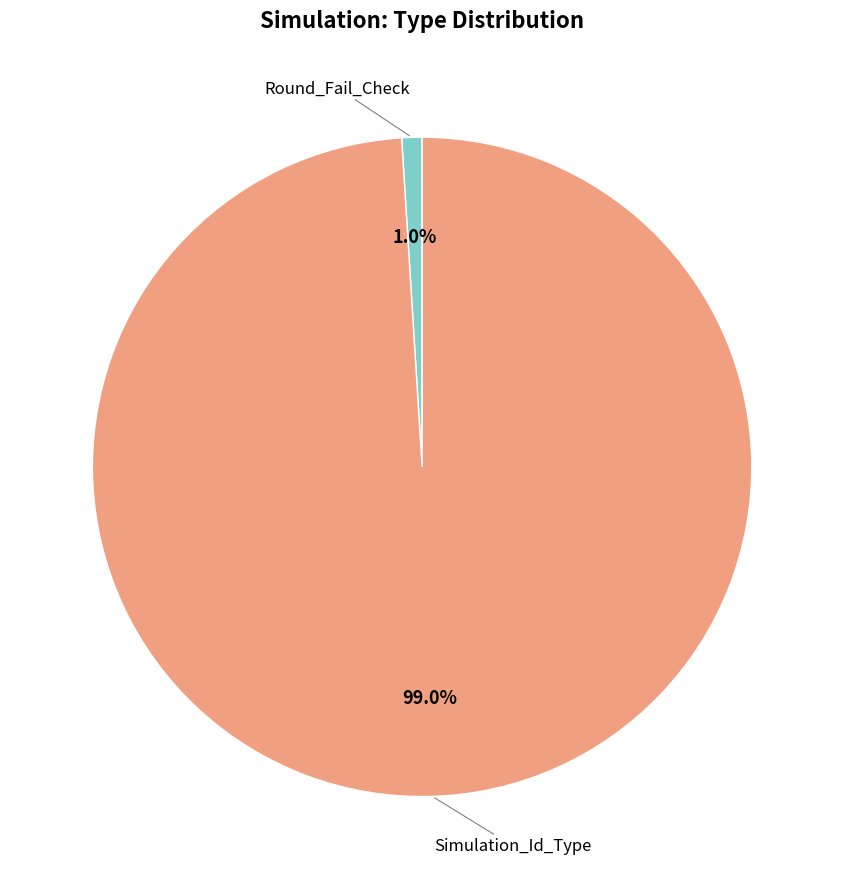

How many slices are in this pie chart?

2